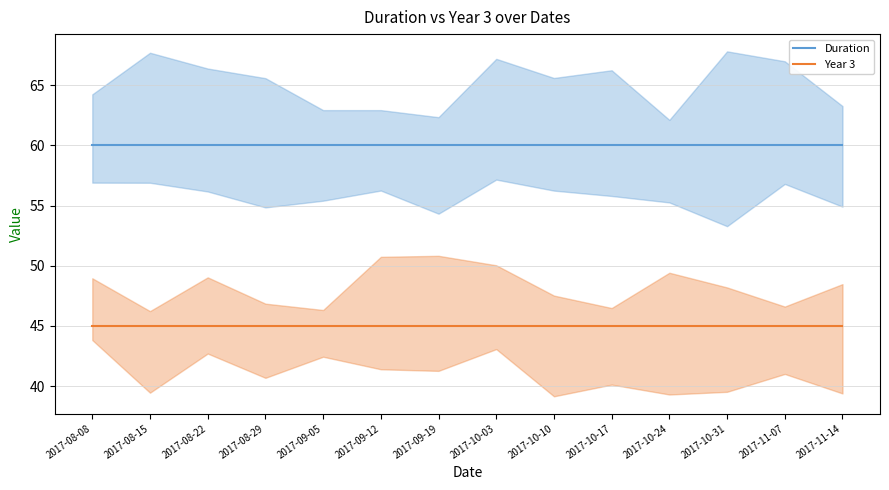

The Year 3 series shows 45 at 2017-10-24. True or false?

True